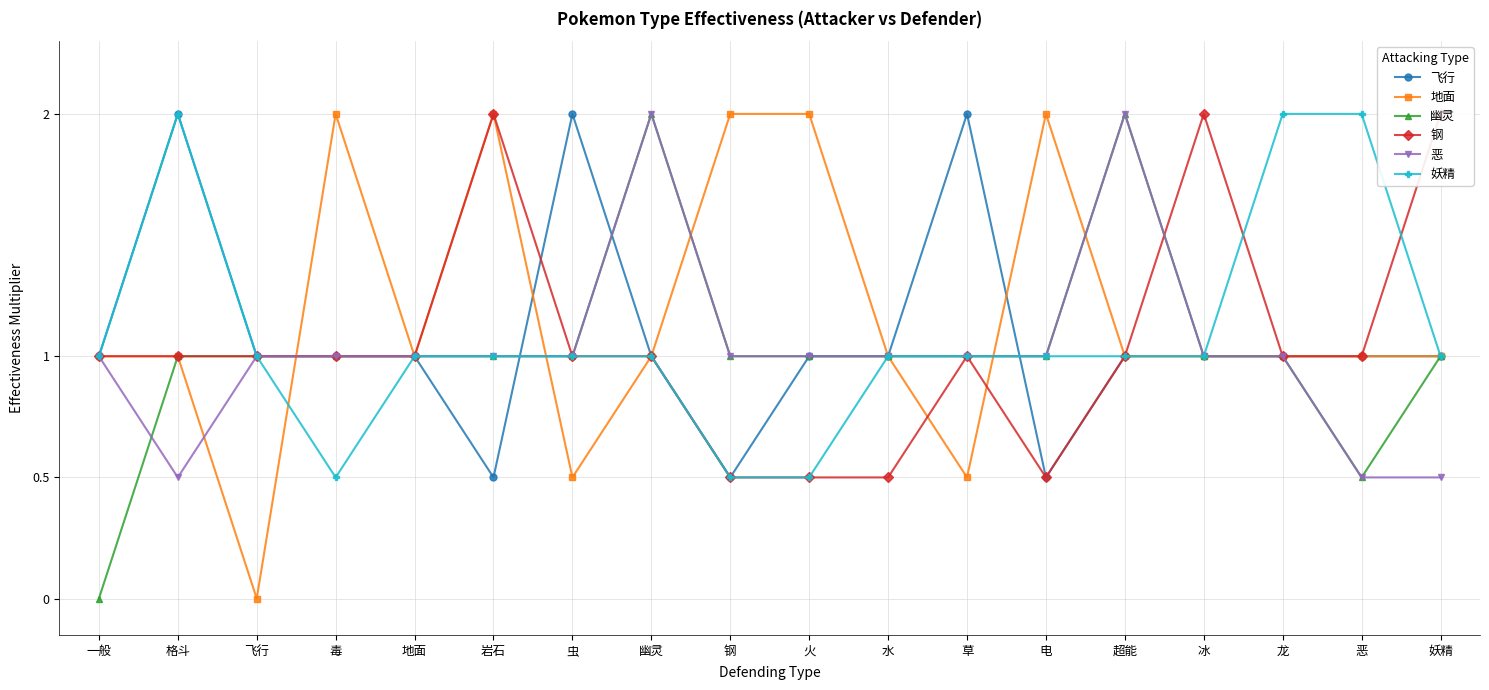

What is the label of the 8th point from the right?

水